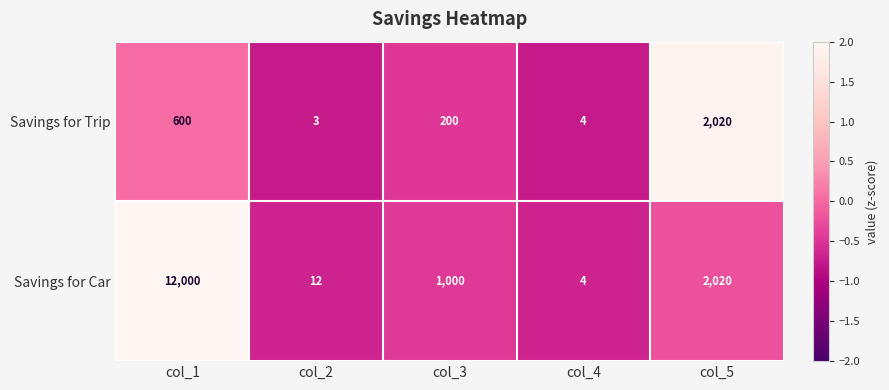

The value of Savings for Car at col_2 is 3. True or false?

False